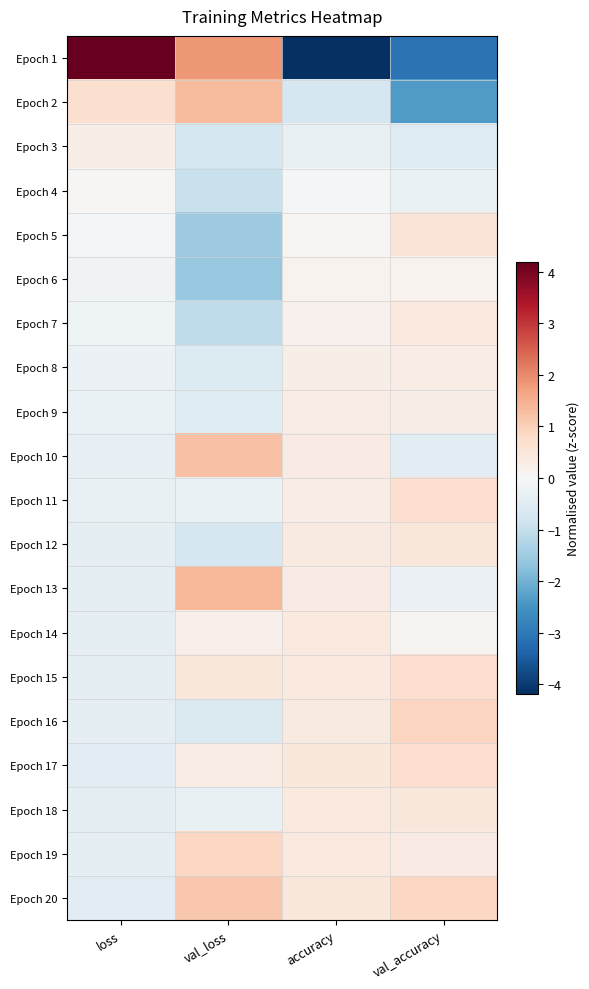

Reading right to left, list all the values displayed in this chart.

Epoch 1: val_accuracy=-3.1	accuracy=-4.2	val_loss=1.8	loss=4.2
Epoch 2: val_accuracy=-2.4	accuracy=-0.7	val_loss=1.3	loss=0.7
Epoch 3: val_accuracy=-0.5	accuracy=-0.3	val_loss=-0.7	loss=0.3
Epoch 4: val_accuracy=-0.3	accuracy=-0.1	val_loss=-0.9	loss=0.1
Epoch 5: val_accuracy=0.5	accuracy=0.0	val_loss=-1.5	loss=-0.1
Epoch 6: val_accuracy=0.2	accuracy=0.1	val_loss=-1.6	loss=-0.1
Epoch 7: val_accuracy=0.4	accuracy=0.2	val_loss=-1.1	loss=-0.2
Epoch 8: val_accuracy=0.3	accuracy=0.2	val_loss=-0.6	loss=-0.3
Epoch 9: val_accuracy=0.3	accuracy=0.3	val_loss=-0.5	loss=-0.3
Epoch 10: val_accuracy=-0.5	accuracy=0.3	val_loss=1.2	loss=-0.3
Epoch 11: val_accuracy=0.7	accuracy=0.3	val_loss=-0.3	loss=-0.3
Epoch 12: val_accuracy=0.5	accuracy=0.4	val_loss=-0.7	loss=-0.4
Epoch 13: val_accuracy=-0.3	accuracy=0.4	val_loss=1.4	loss=-0.4
Epoch 14: val_accuracy=0.1	accuracy=0.4	val_loss=0.2	loss=-0.4
Epoch 15: val_accuracy=0.7	accuracy=0.4	val_loss=0.5	loss=-0.4
Epoch 16: val_accuracy=0.9	accuracy=0.4	val_loss=-0.6	loss=-0.4
Epoch 17: val_accuracy=0.7	accuracy=0.5	val_loss=0.3	loss=-0.4
Epoch 18: val_accuracy=0.5	accuracy=0.4	val_loss=-0.3	loss=-0.4
Epoch 19: val_accuracy=0.3	accuracy=0.4	val_loss=0.9	loss=-0.4
Epoch 20: val_accuracy=0.9	accuracy=0.5	val_loss=1.1	loss=-0.5